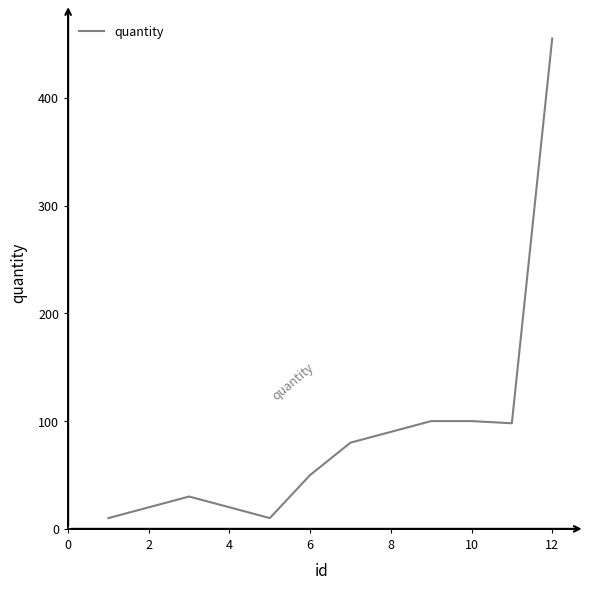

What is the greatest value displayed?

455